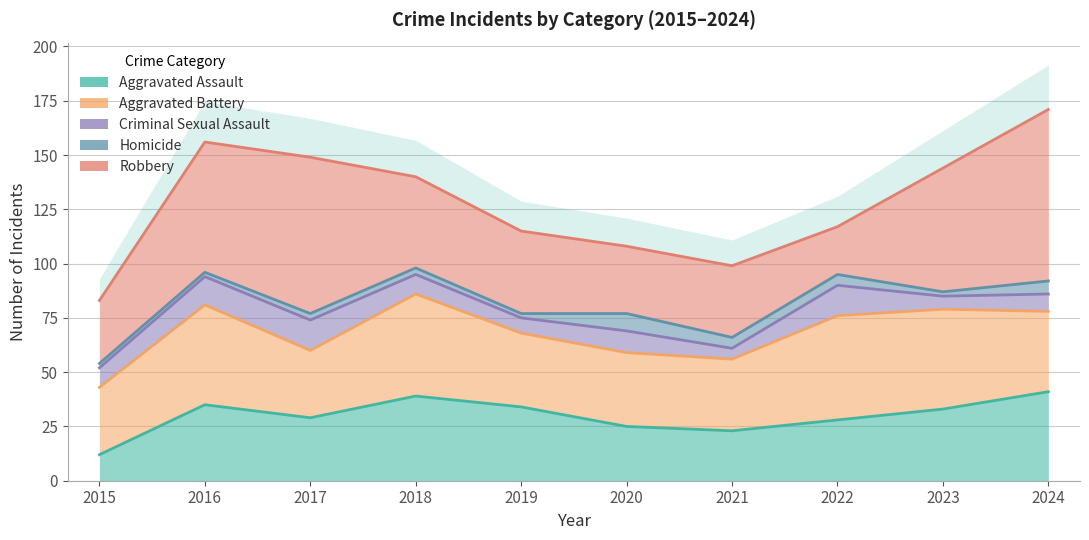

True or false: Criminal Sexual Assault and Homicide intersect in this chart.

False